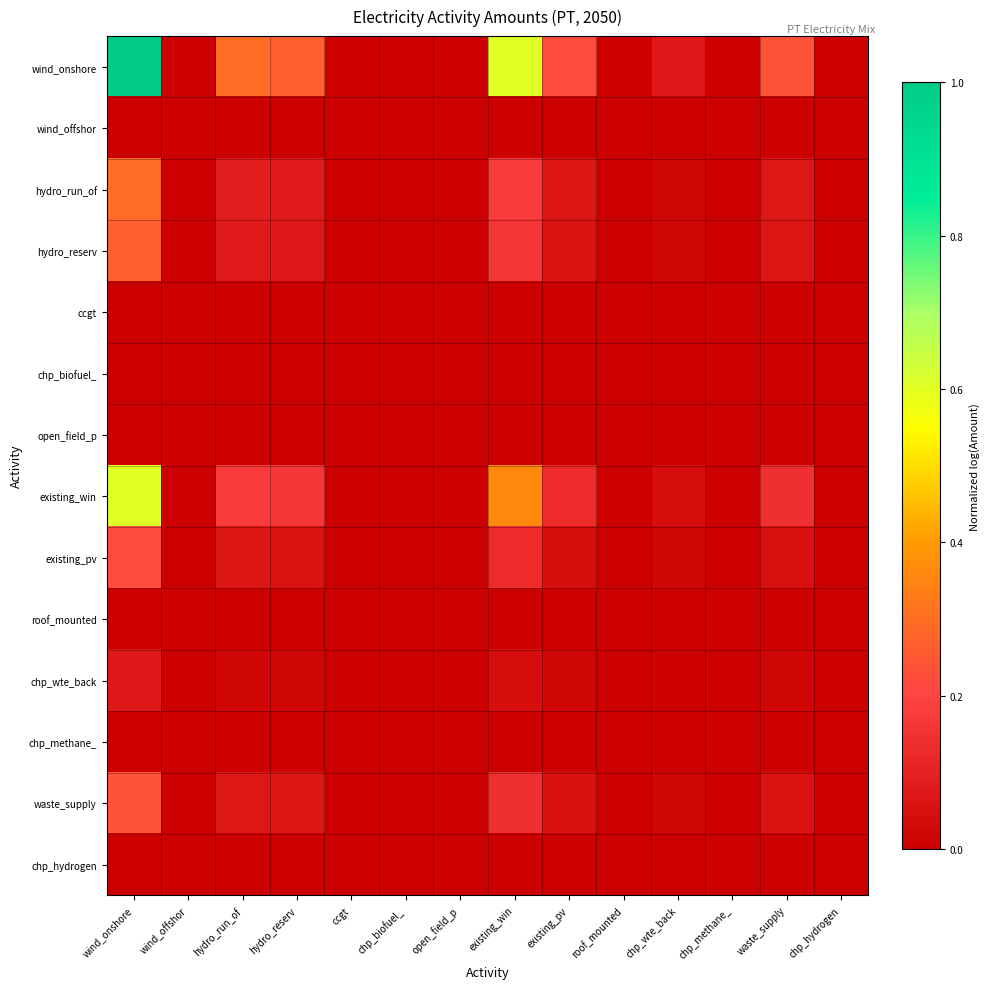

Between existing_win and waste_supply, which series saw the biggest shift?

wind_onshore